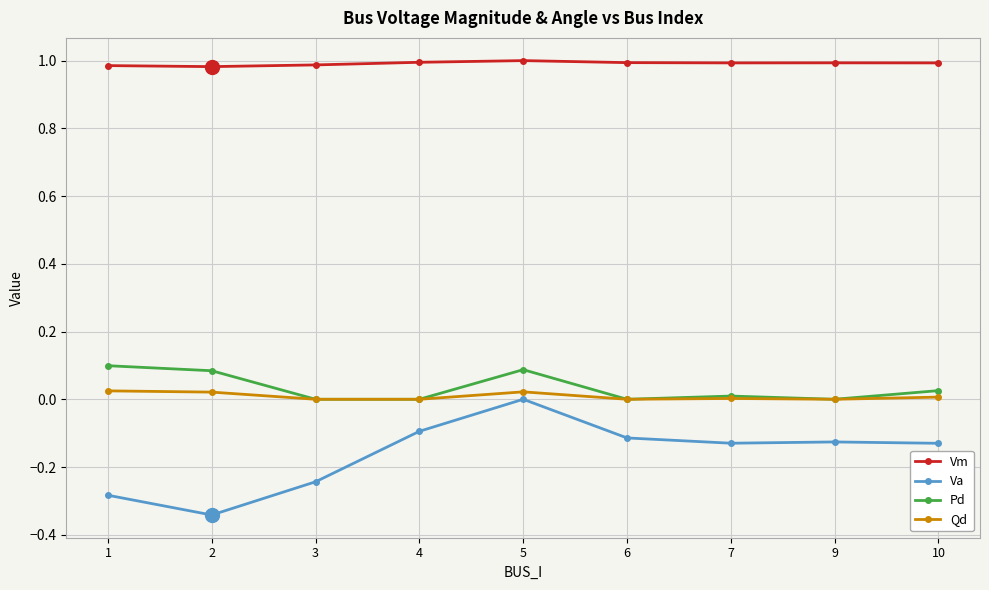

At which label does Va reach its peak?

5